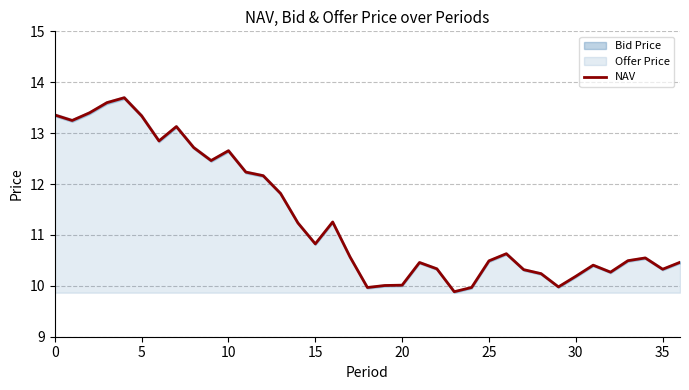

How many interior local peaks (higher than both neighbors) does the data have?

8